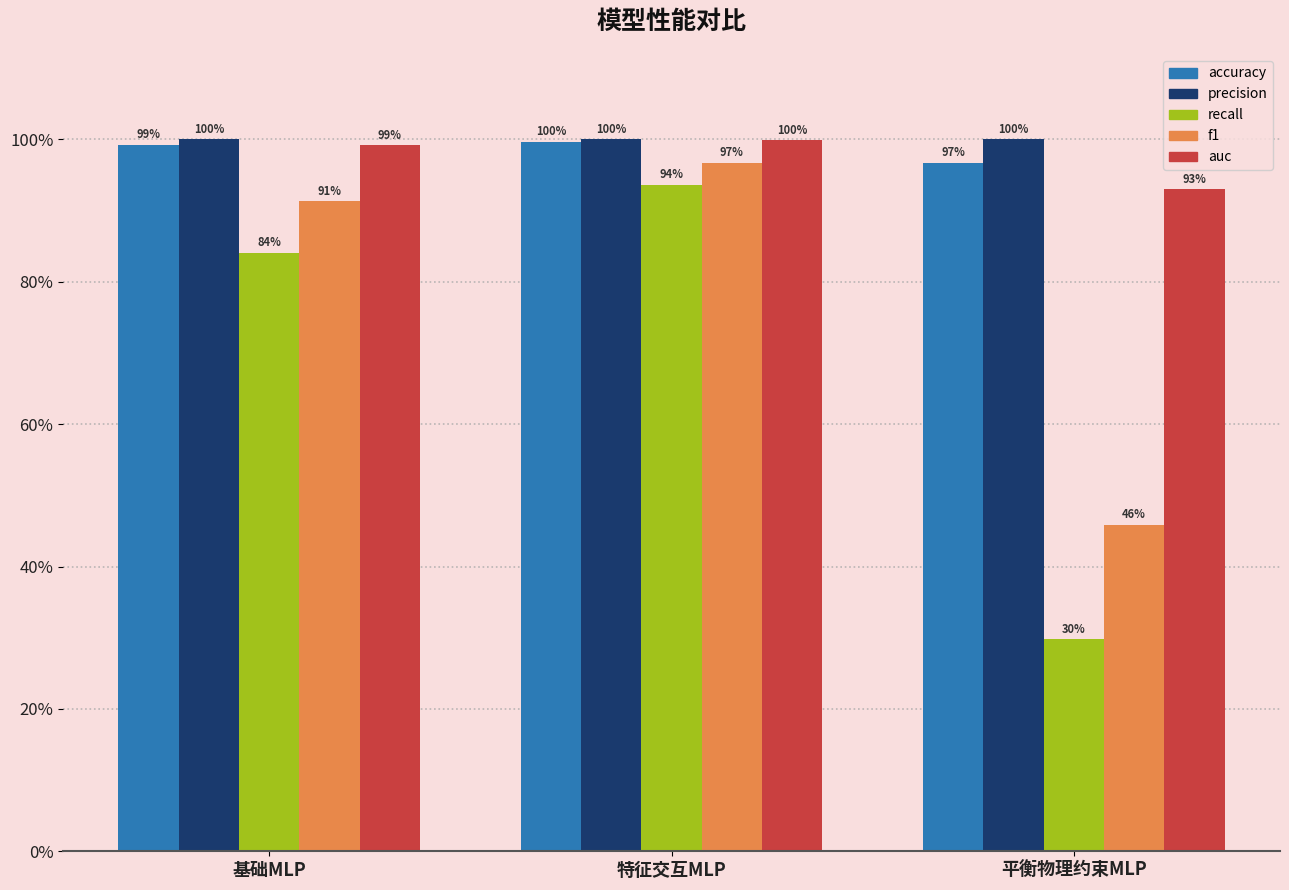

Which series has the widest spread of values?

recall